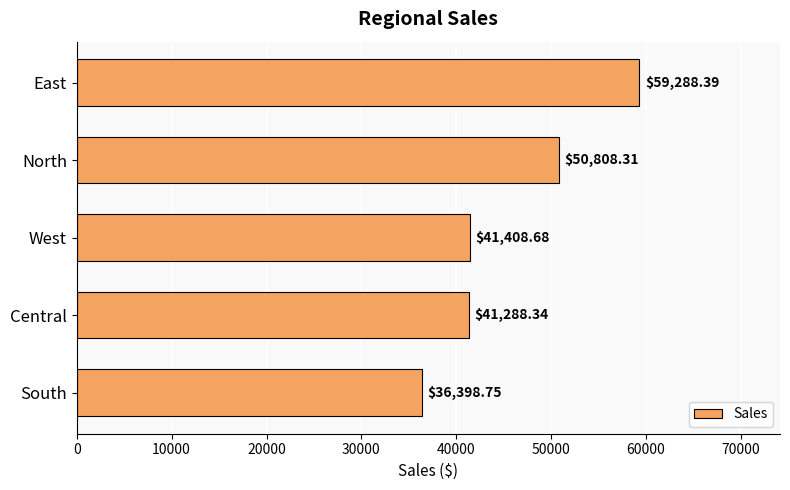

What is the greatest value displayed?

59288.4